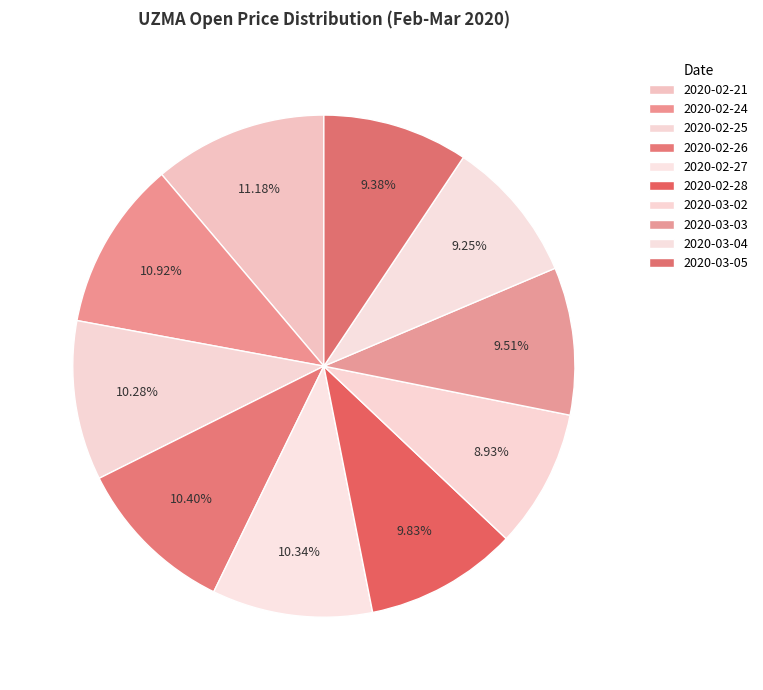

How many segments does this pie chart have?

10